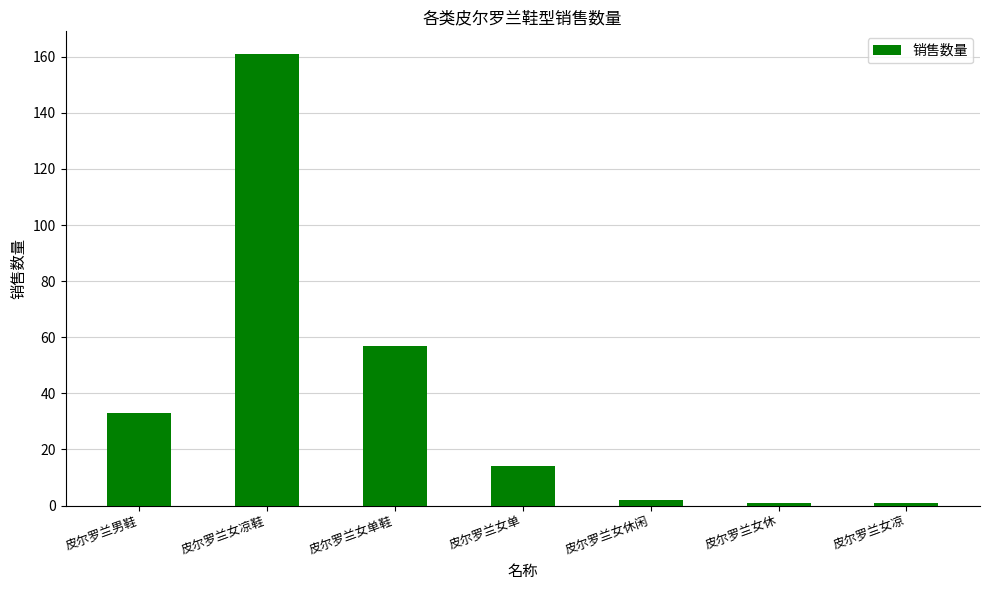

What is the label of the 5th bar from the right?

皮尔罗兰女单鞋